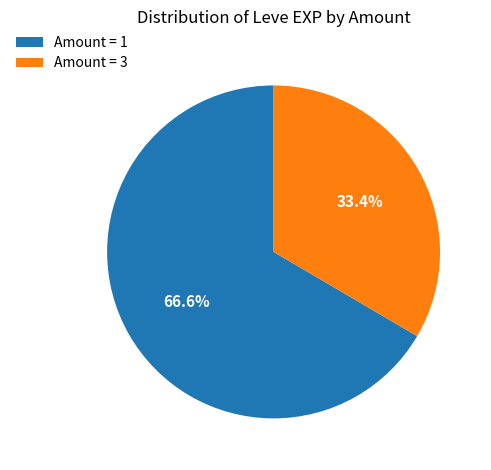

Do Amount = 3 and Amount = 1 together represent more than half of the pie?

Yes